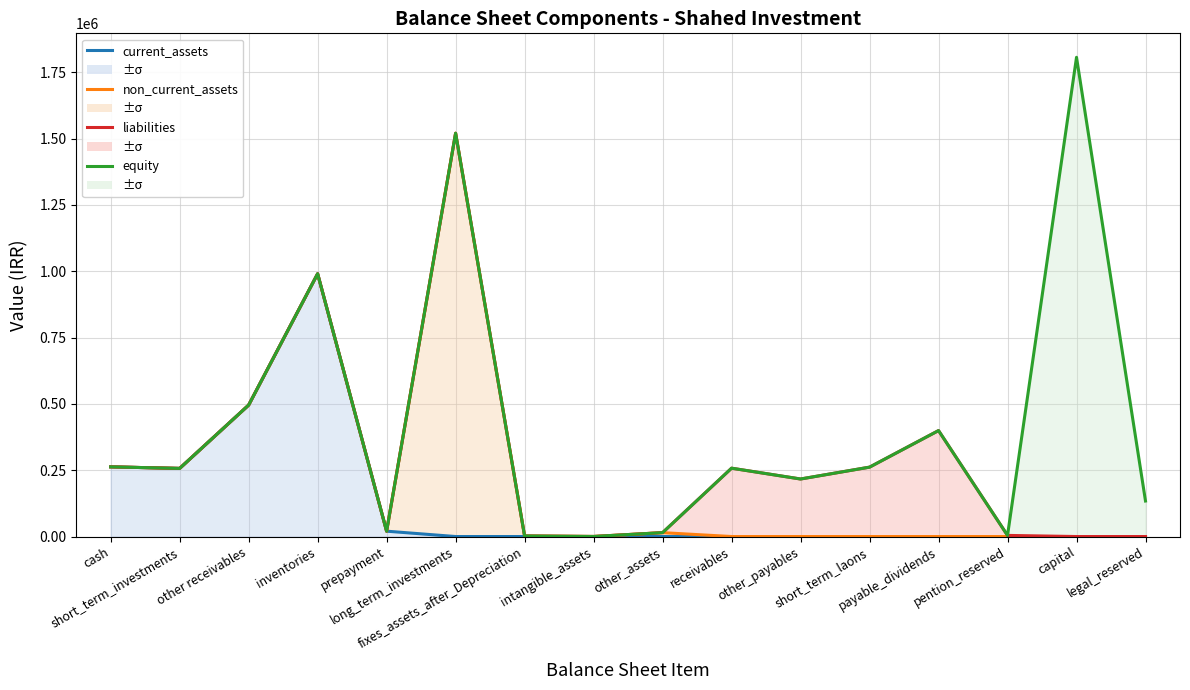

What is the difference between the non_current_assets values at receivables and fixes_assets_after_Depreciation?

2147